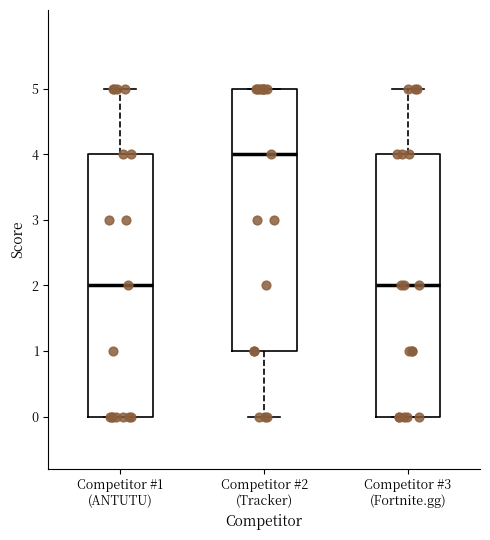

Reading left to right, transcribe this box plot: for each box, give where its median line is, the range the box spans, and where its two whiskers end, as read against the y-axis. The values are not printed on the chart, so give them approximately, as read against the axis.

Competitor #1 (ANTUTU): median 2, box 0 to 4, whiskers 0 to 5
Competitor #2 (Tracker): median 4, box 1 to 5, whiskers 0 to 5
Competitor #3 (Fortnite.gg): median 2, box 0 to 4, whiskers 0 to 5